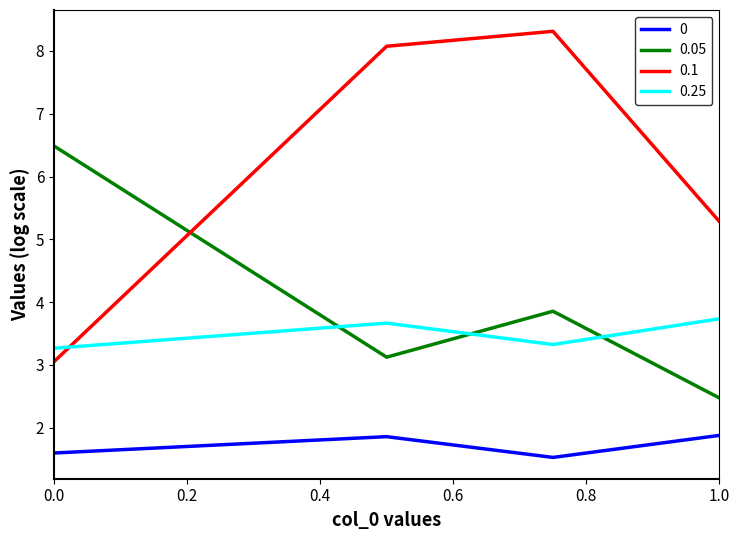

What is the difference between the second highest and minimum values in the 0.1 series?

5.0